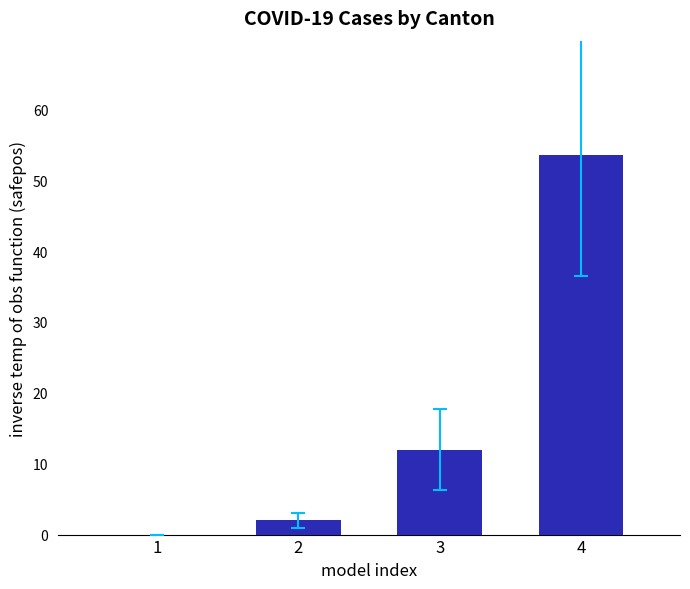

Where is the data nearest to the value 26?

3